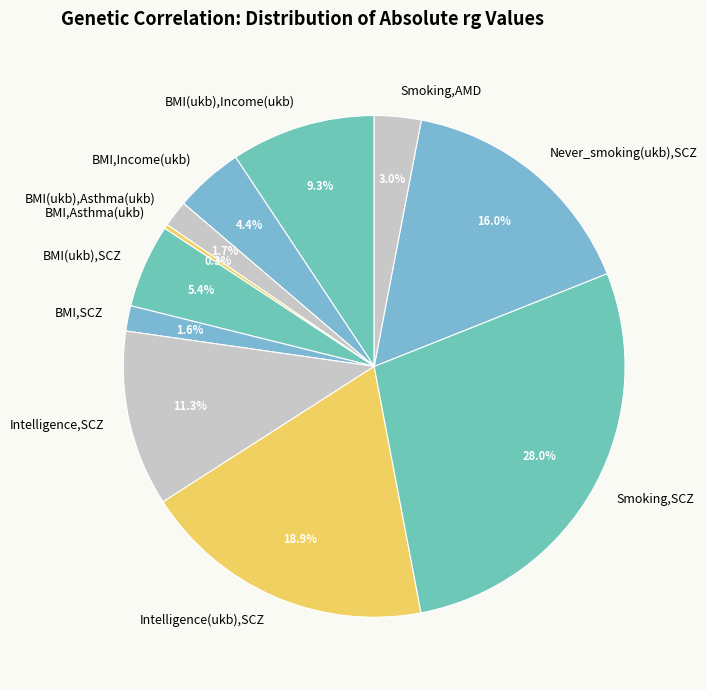

To the nearest percent, what percentage of the pie is Intelligence(ukb),SCZ?

19%